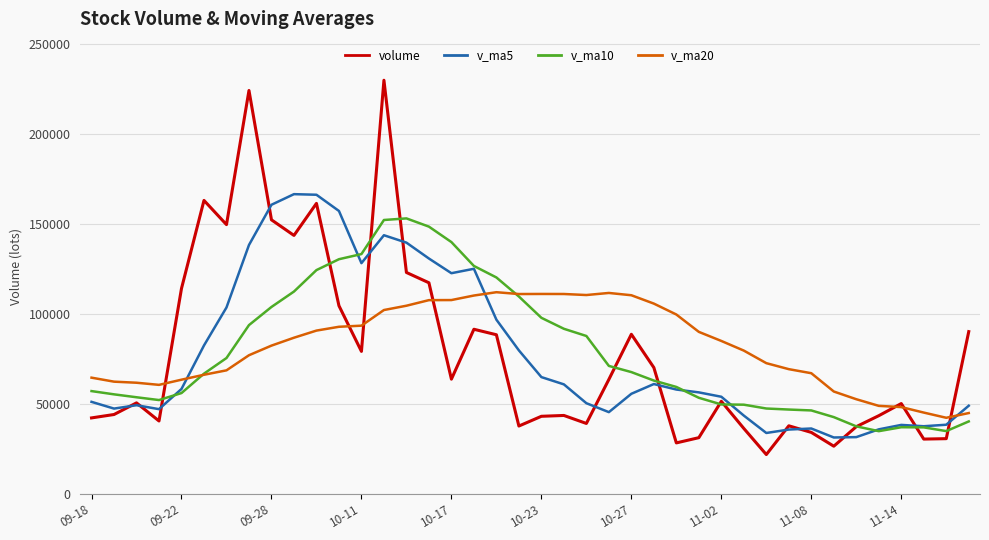

List the series in order of their peak value, lowest first.

v_ma20, v_ma10, v_ma5, volume